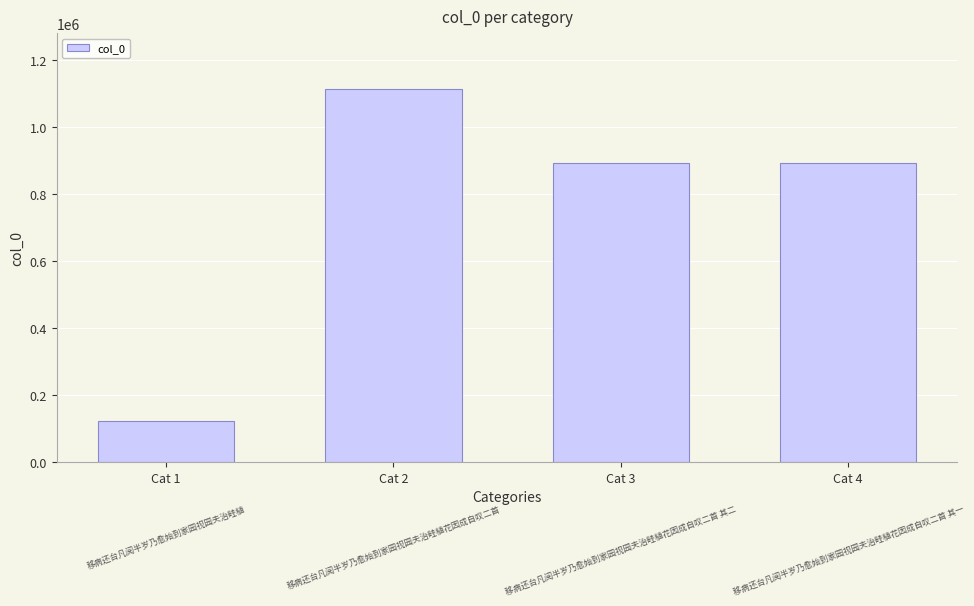

Approximately how many times larger is the value at Cat 4 compared to Cat 2?

0.8